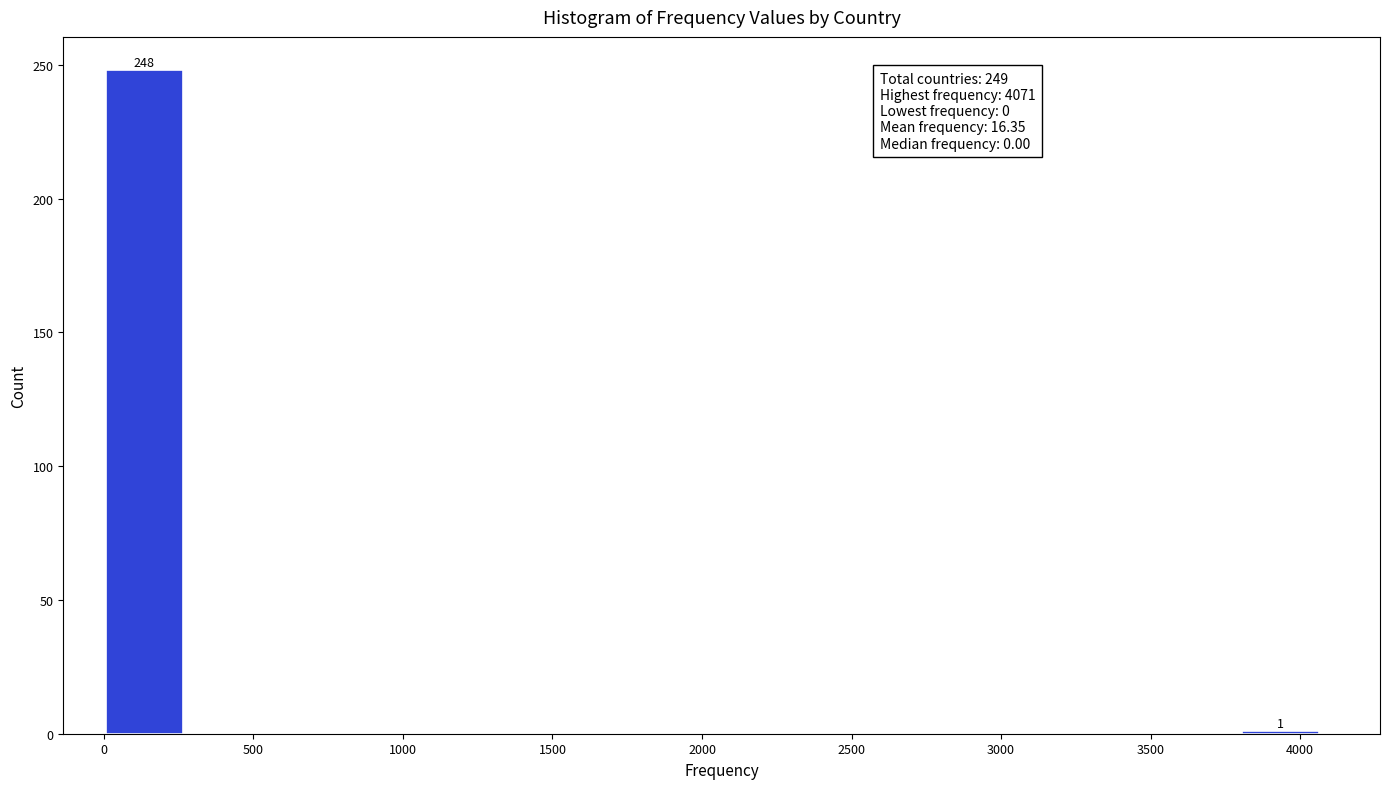

Over which range of the x-axis is the bar tallest?

0 to 250